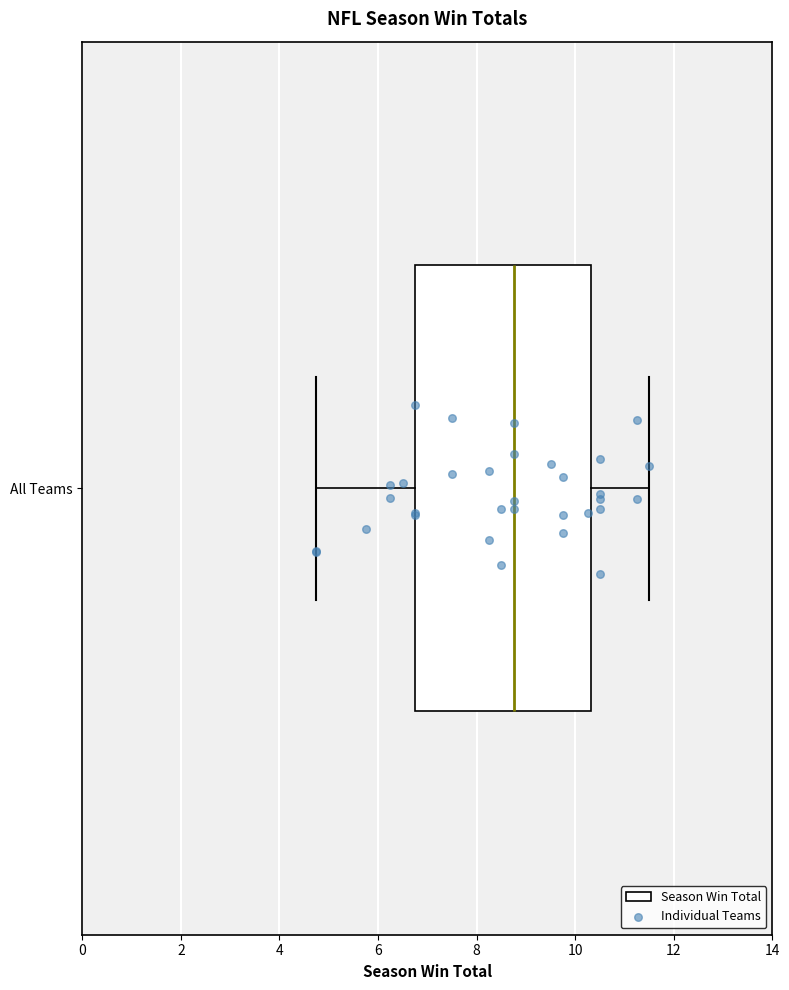

Where does the left whisker of the box for All Teams end on the x-axis? The values are not printed on the chart, so give them approximately, as read against the axis.

4.8